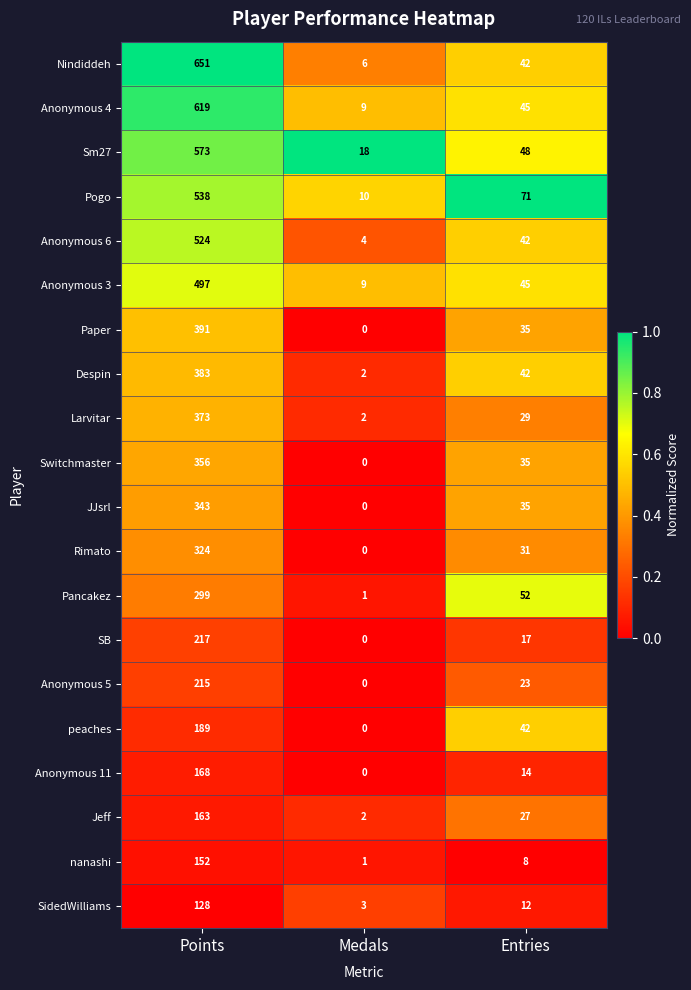

The value of Jeff at Medals is 0. True or false?

False